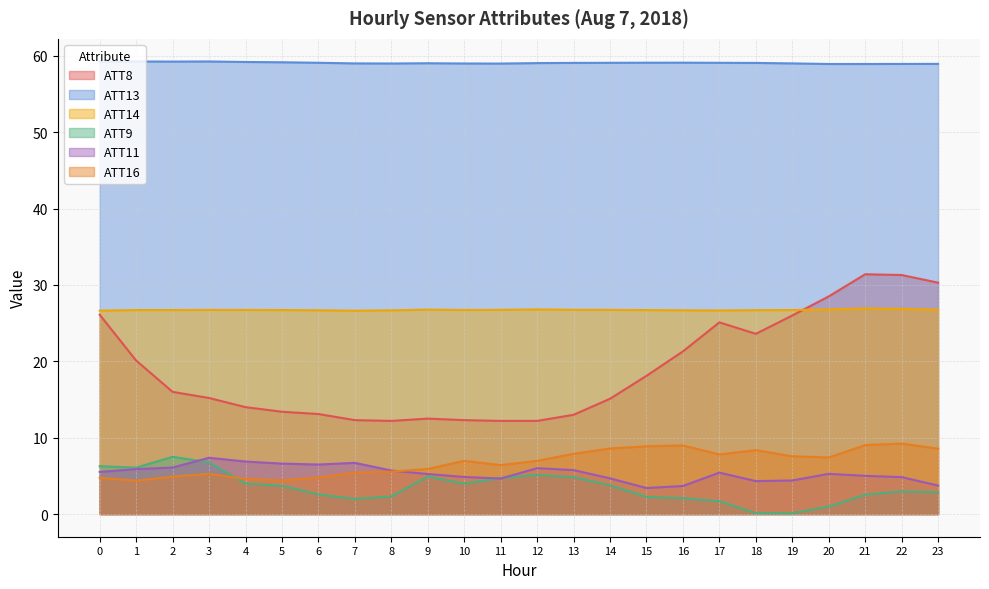

Which series changed the most between 8 and 17?

ATT8